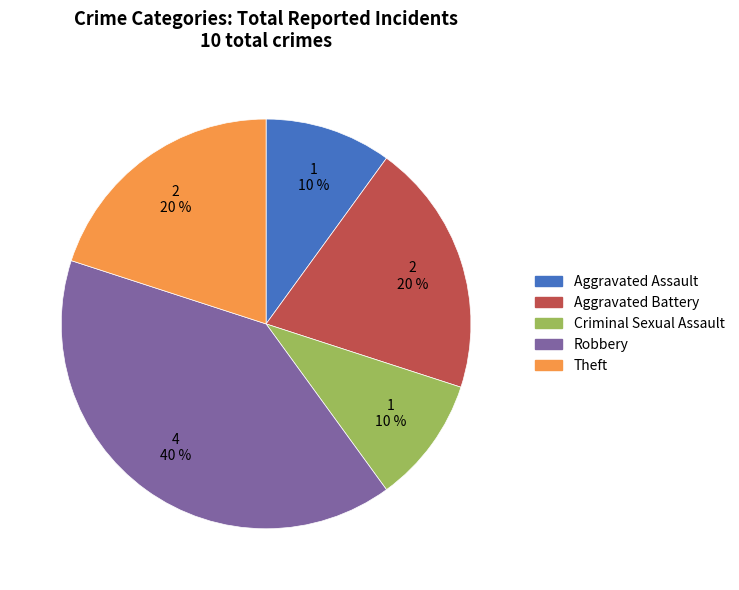

To the nearest percent, what percentage of the pie is Aggravated Assault?

10%